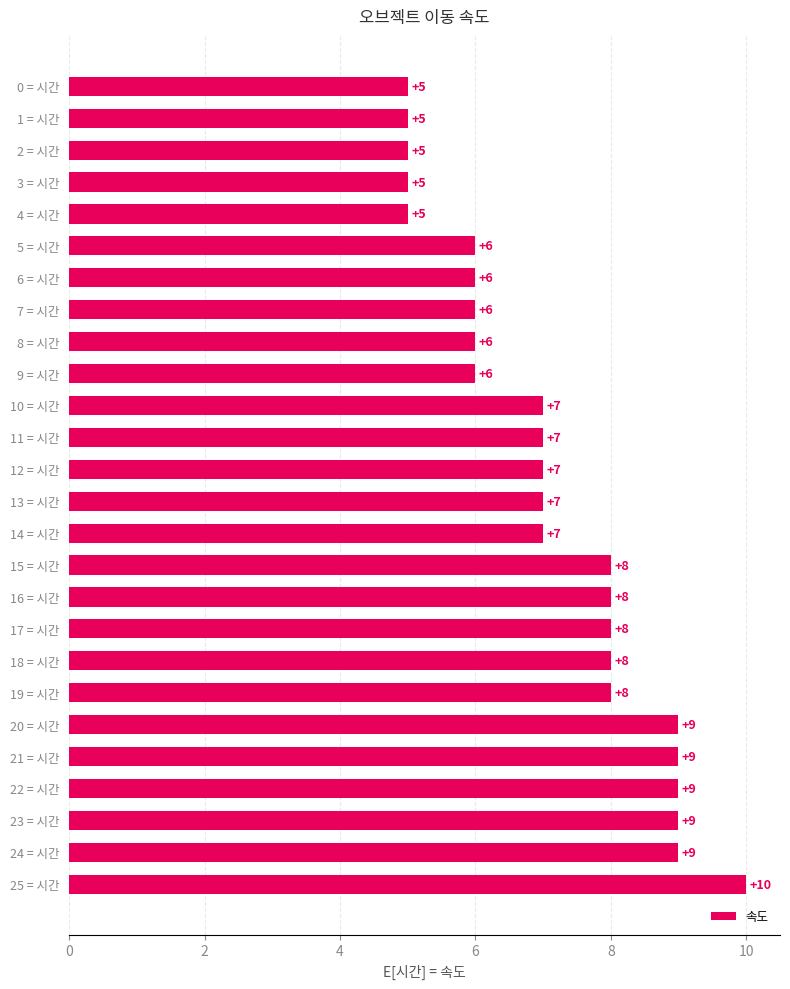

What is the difference between the maximum and minimum values?

5